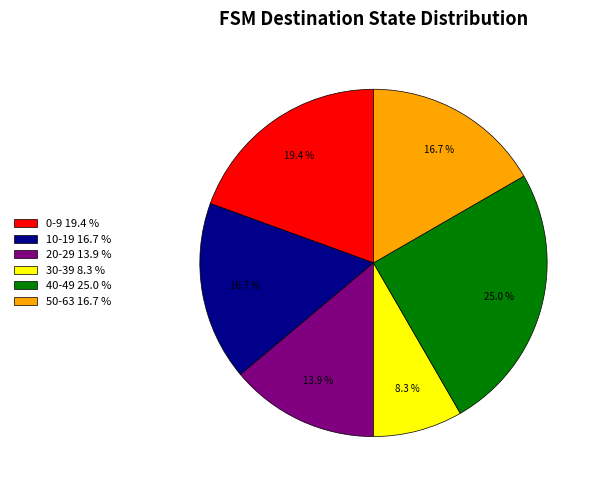

Which slice is the smallest?

30-39 8.3 %